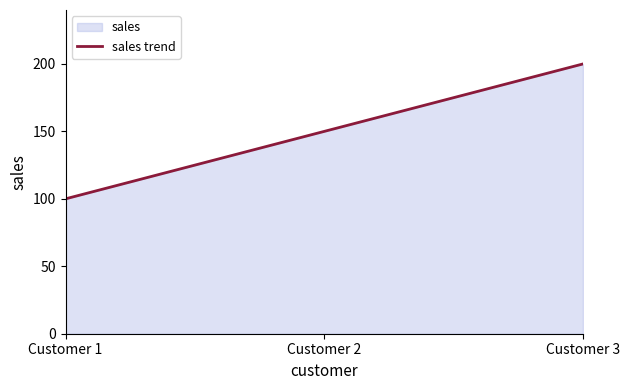

Reading left to right, transcribe all the data shown in this chart.

Customer 1=100	Customer 2=150	Customer 3=200